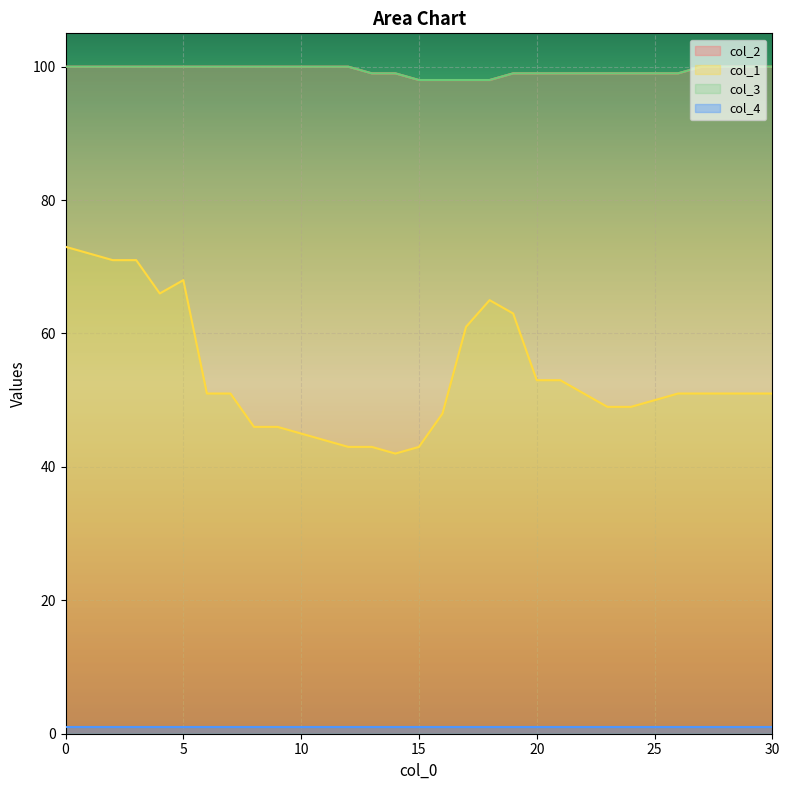

Which series has the largest range (max minus min)?

col_1